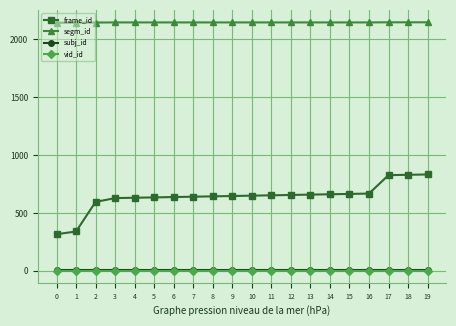

How many categories are shown in the chart?

20